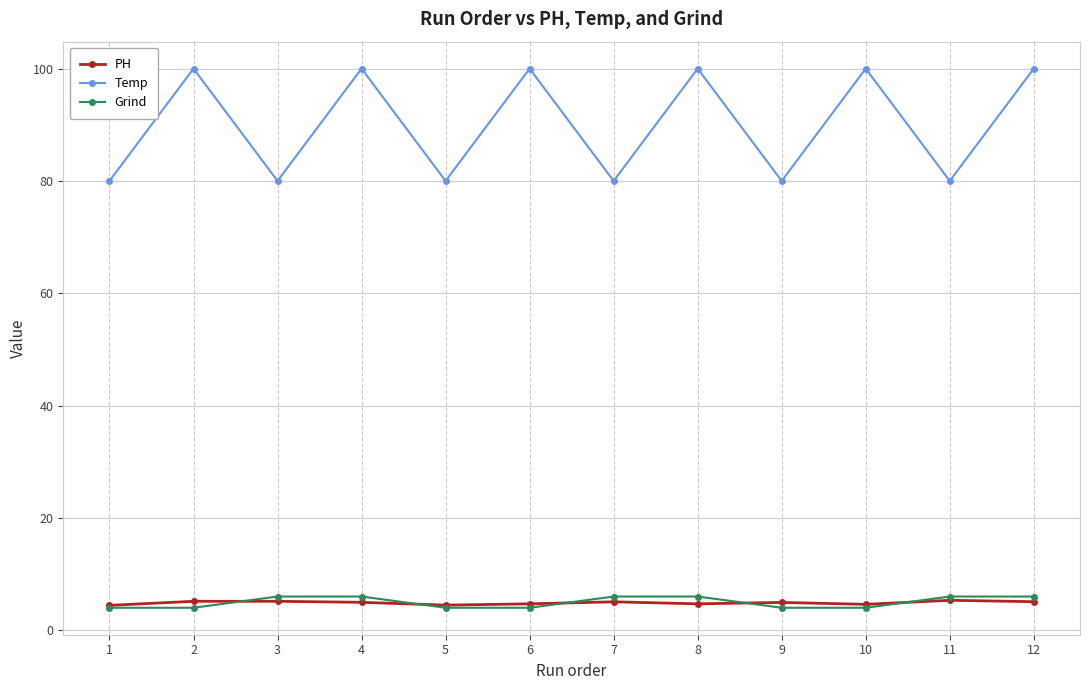

True or false: Grind has a value of 1.3 at 8.

False